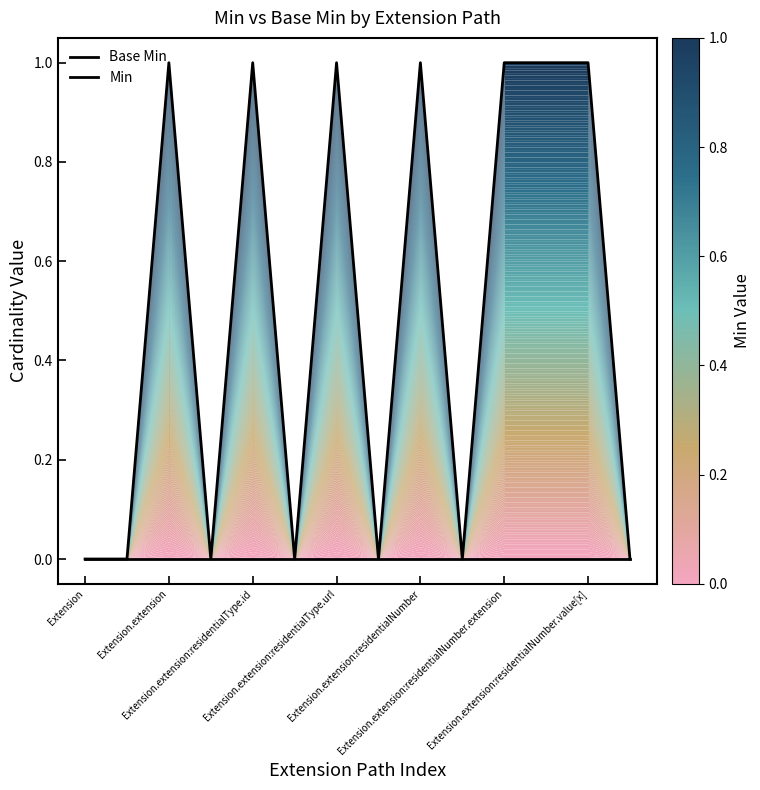

Where is Base Min nearest to the value 0?

Extension